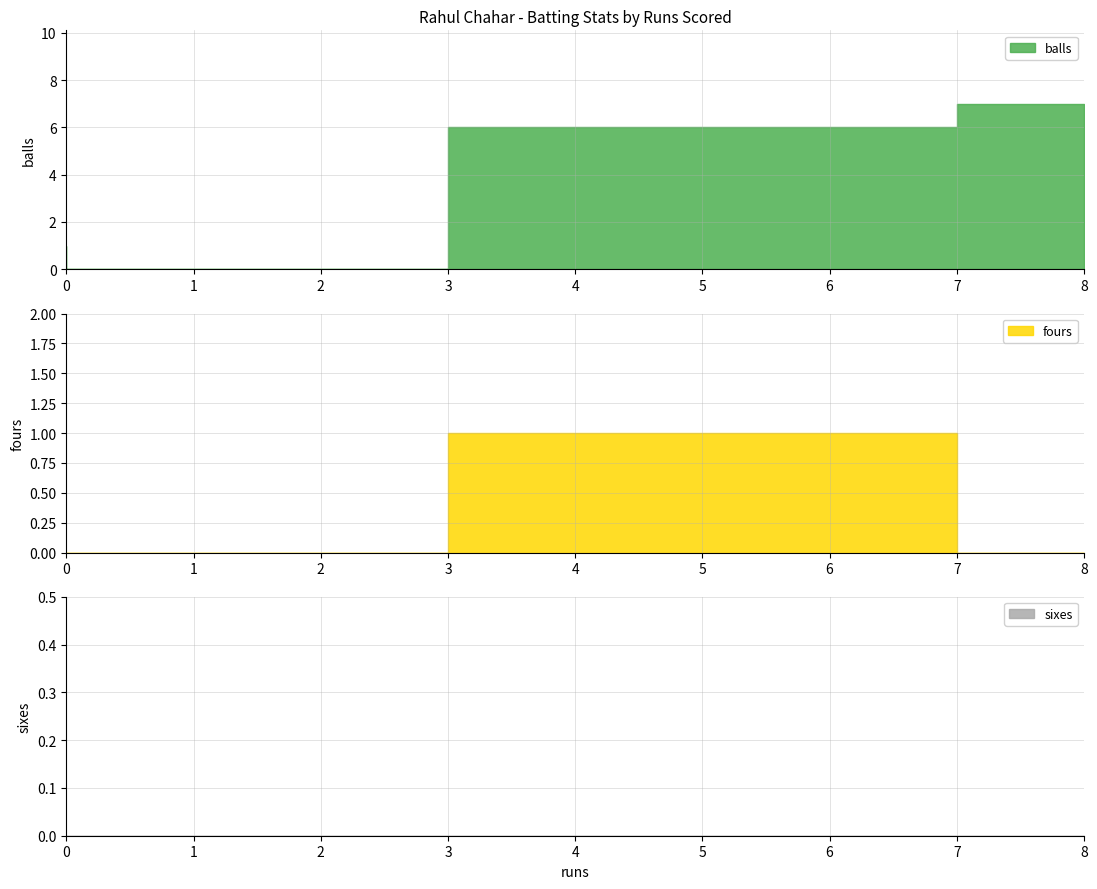

The value of sixes at 8 is 0. True or false?

True